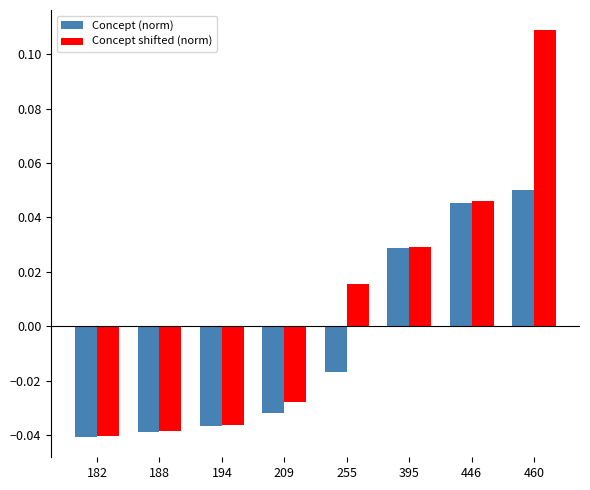

Rank the categories by Concept (norm) value from lowest to highest.

182, 188, 194, 209, 255, 395, 446, 460